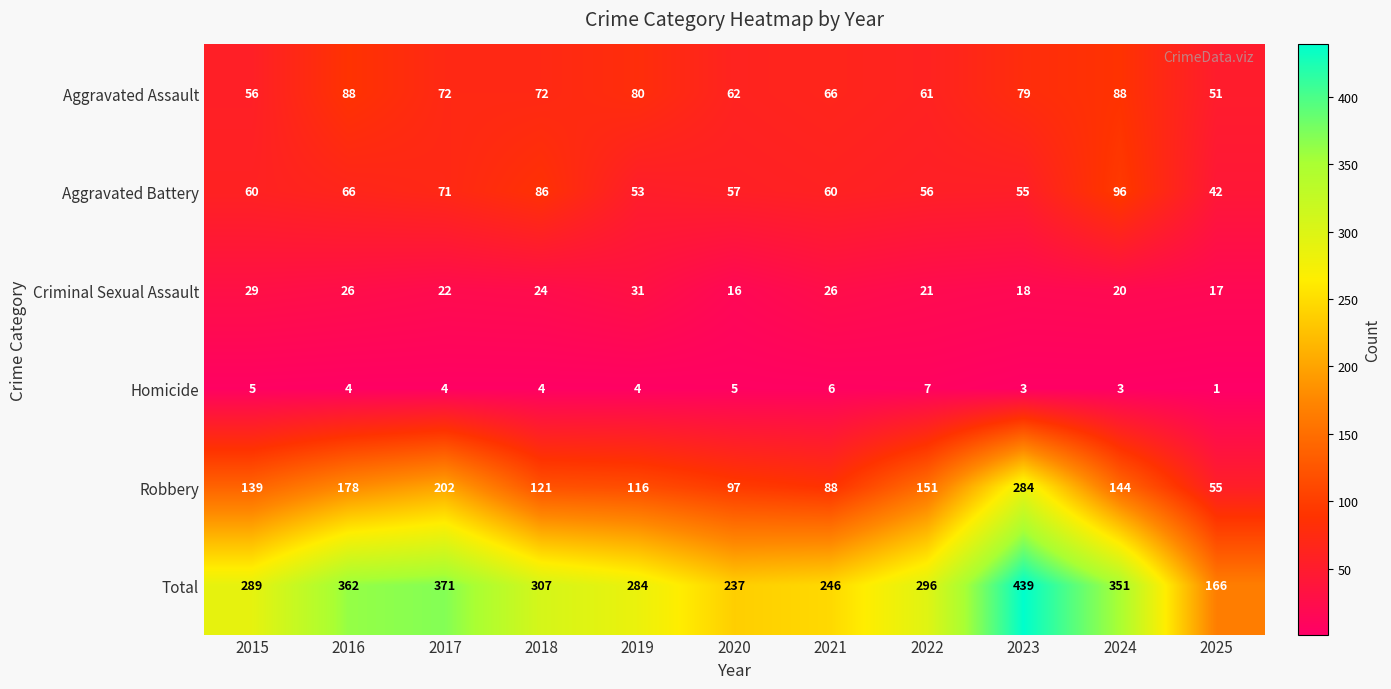

What is the minimum value shown in the chart?

1